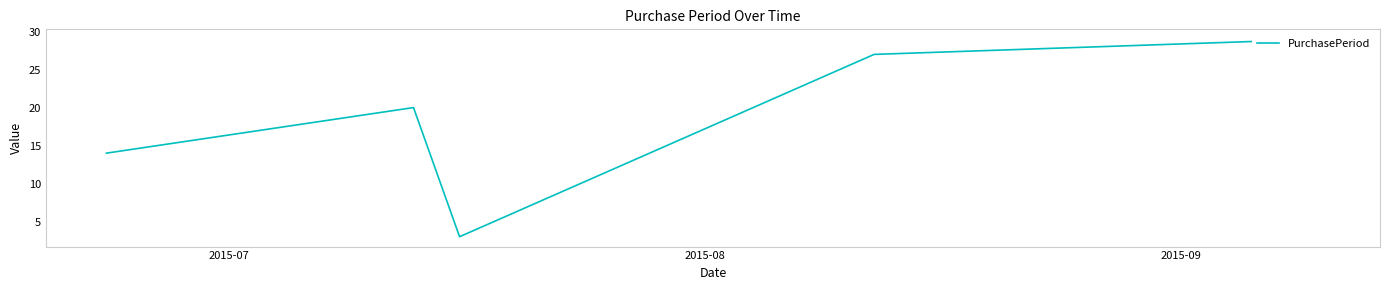

What is the maximum value shown in the chart?

29